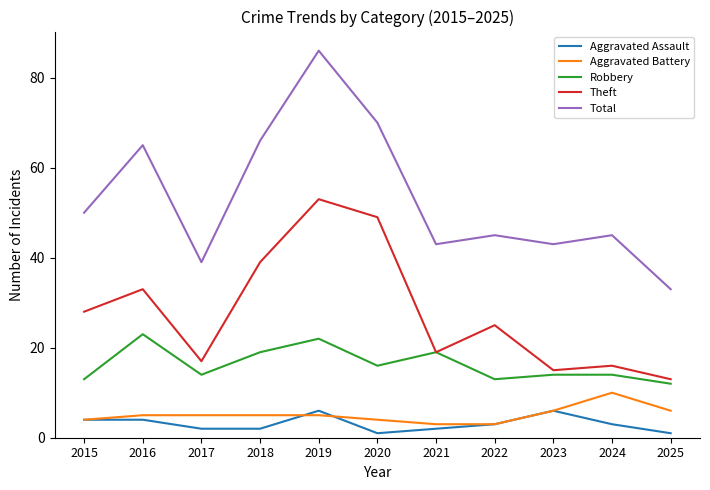

True or false: Total and Aggravated Battery intersect in this chart.

False